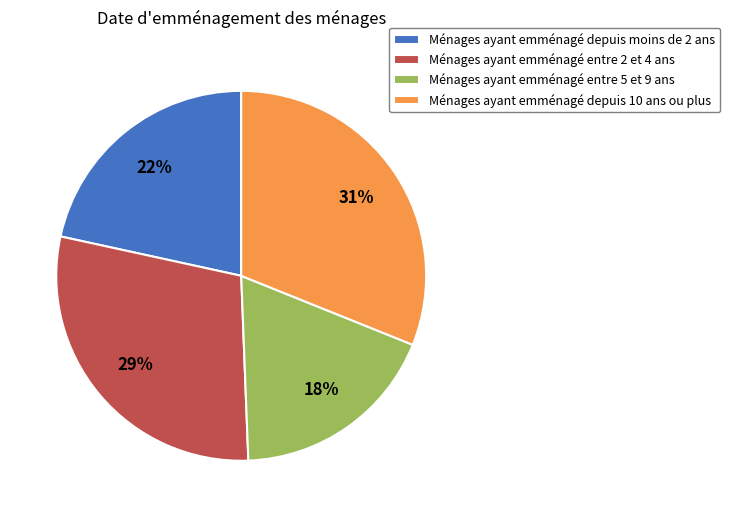

Rank the categories by value from highest to lowest.

Ménages ayant emménagé depuis 10 ans ou plus, Ménages ayant emménagé entre 2 et 4 ans, Ménages ayant emménagé depuis moins de 2 ans, Ménages ayant emménagé entre 5 et 9 ans